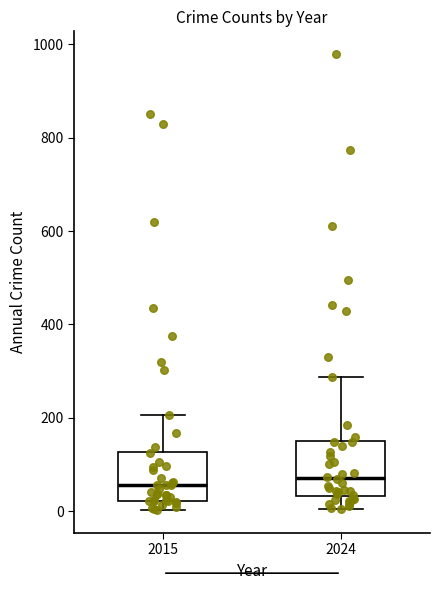

Where does the lower whisker of the box at x = 2015 end on the y-axis? The values are not printed on the chart, so give them approximately, as read against the axis.

0